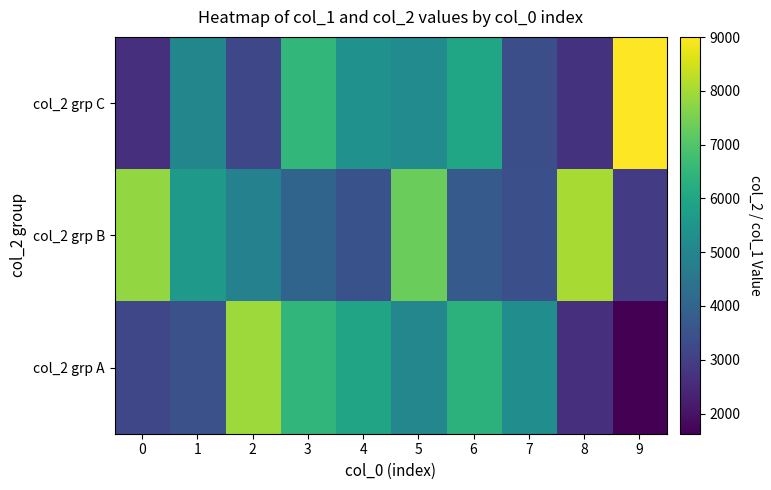

Reading left to right, what are all the values shown in this chart?

col_2 grp C: 0=2620	1=5015	2=3221	3=6498	4=5354	5=5182	6=5968	7=3409	8=2704	9=9006
col_2 grp B: 0=7798	1=5608	2=4859	3=4005	4=3493	5=7321	6=3714	7=3433	8=8043	9=2913
col_2 grp A: 0=3189	1=3451	2=7926	3=6475	4=5935	5=5040	6=6381	7=5241	8=2635	9=1624